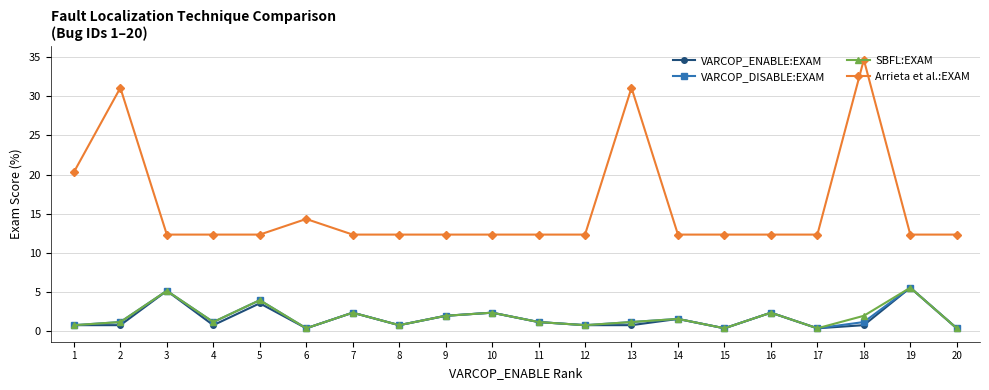

What is the difference between the highest and lowest values at 2?

30.3